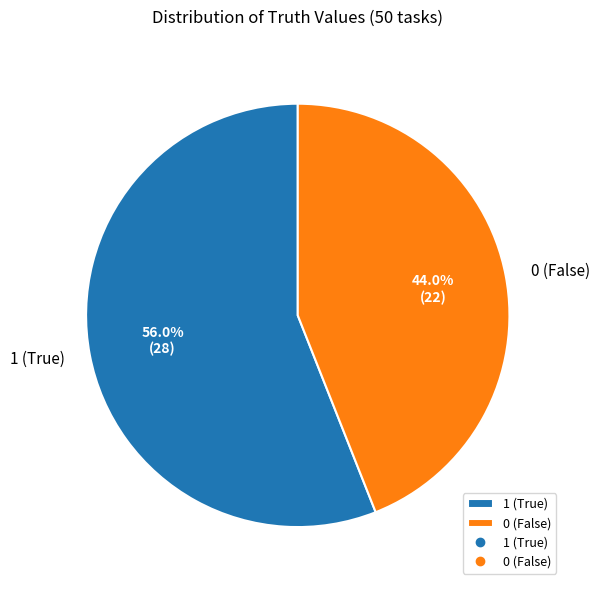

Which has a higher value, 1 (True) or 0 (False)?

1 (True)